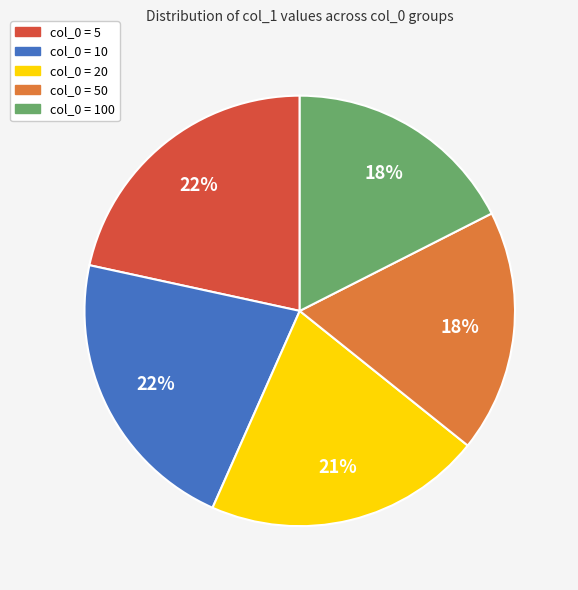

To the nearest percent, what is the average slice percentage?

20%